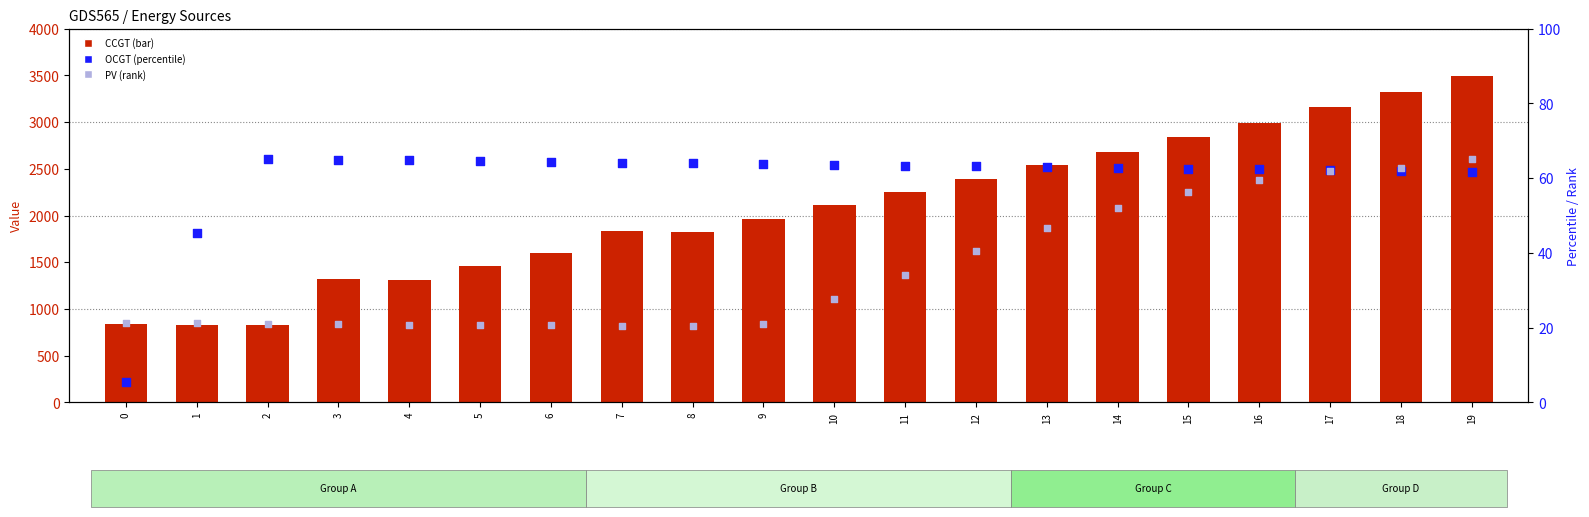

What are all the series names shown in the legend?

CCGT, OCGT (percentile), PV (rank)